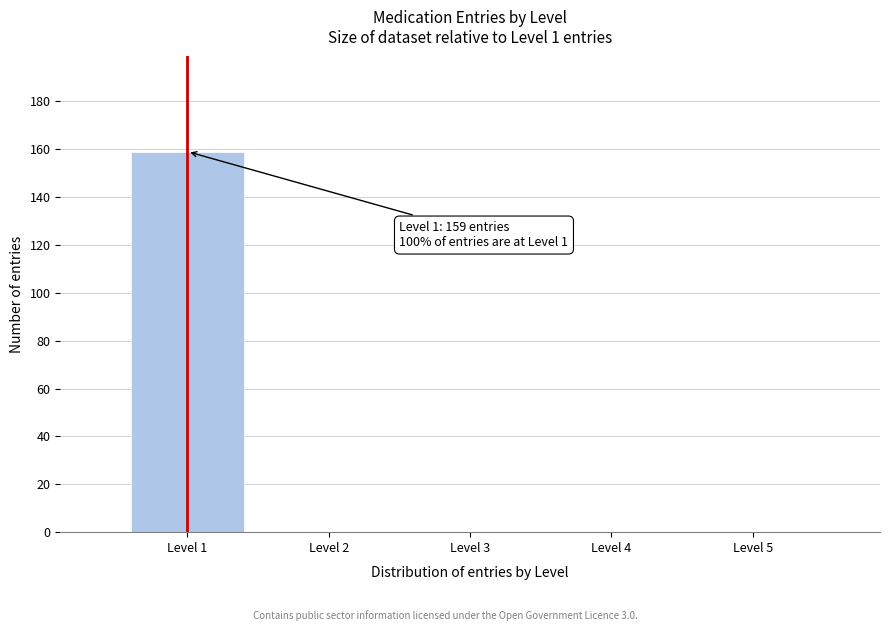

Reading right to left, transcribe all the data shown in this chart.

Level 5=0	Level 4=0	Level 3=0	Level 2=0	Level 1=159